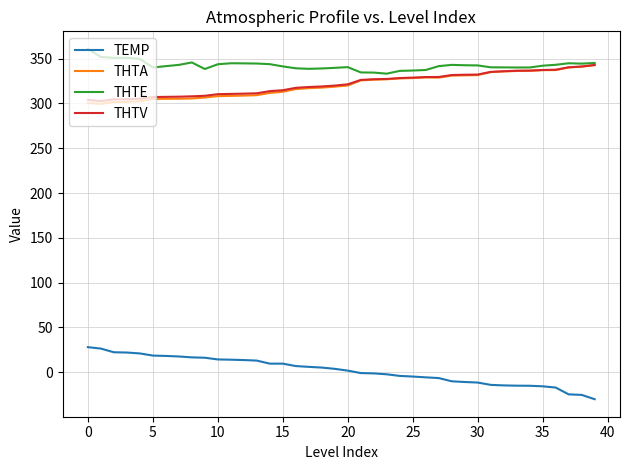

True or false: TEMP and THTE cross at least once.

False